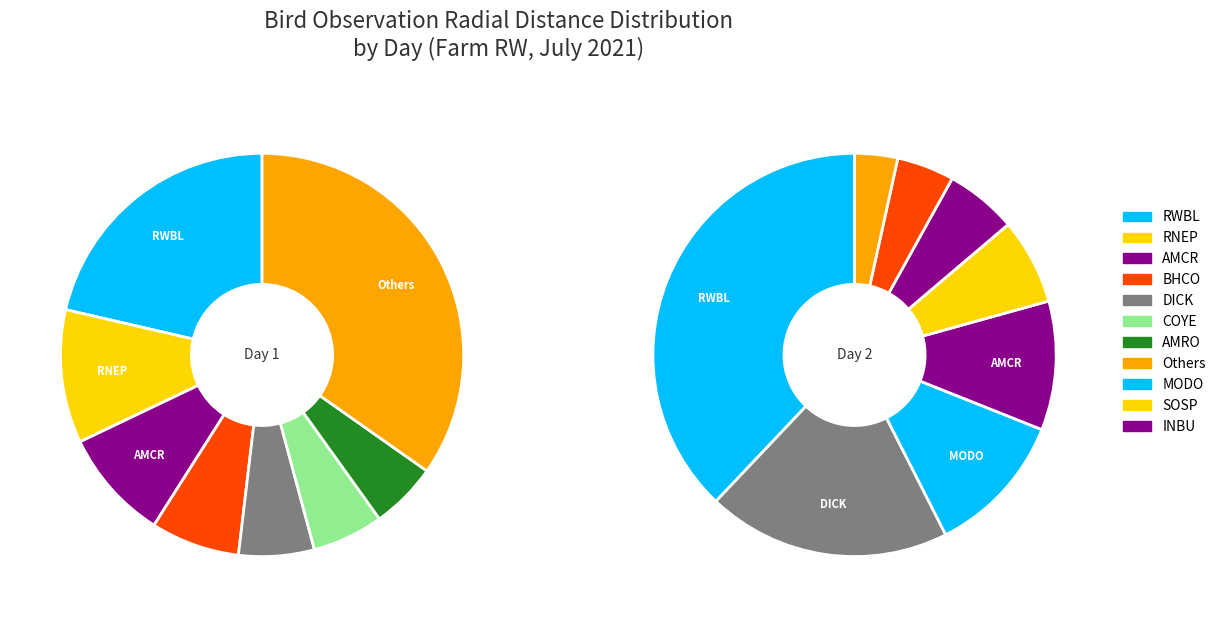

Which series has the largest range (max minus min)?

2